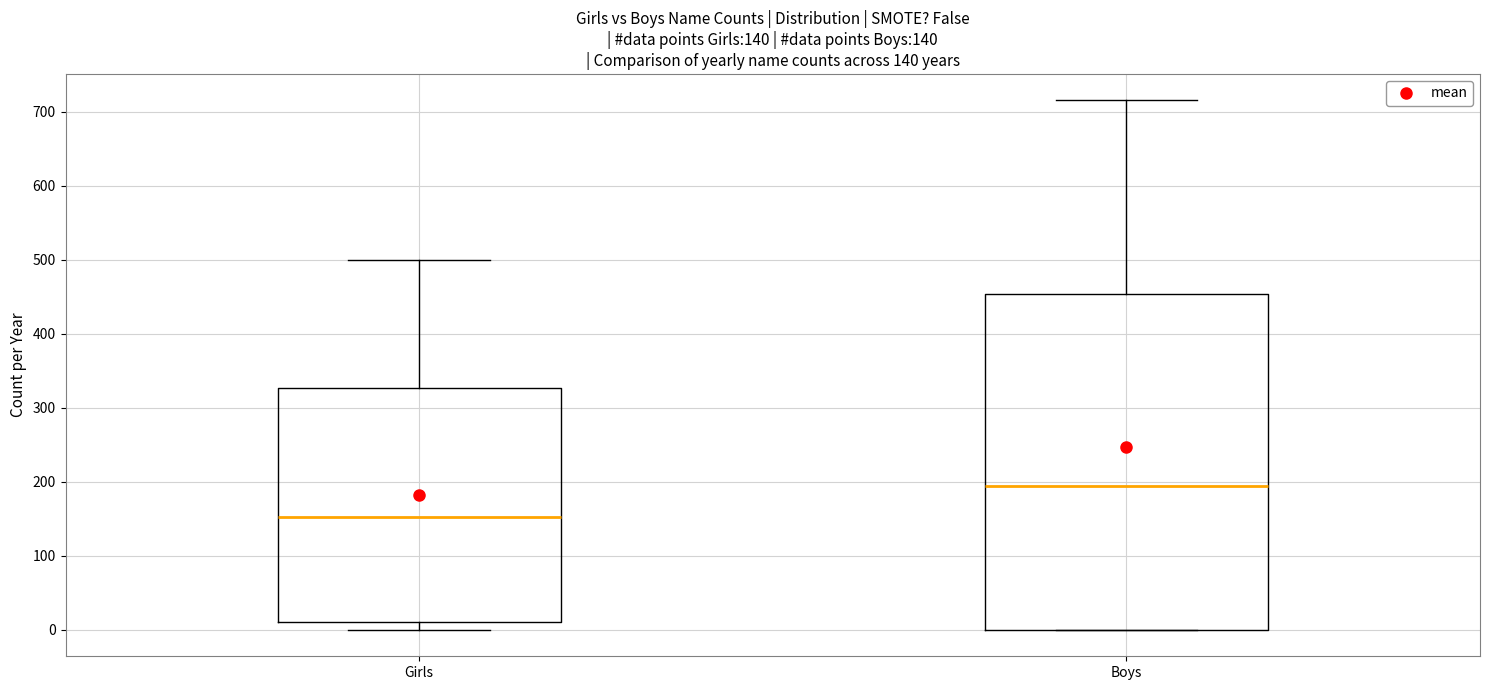

Which box's median line is the lowest?

Girls